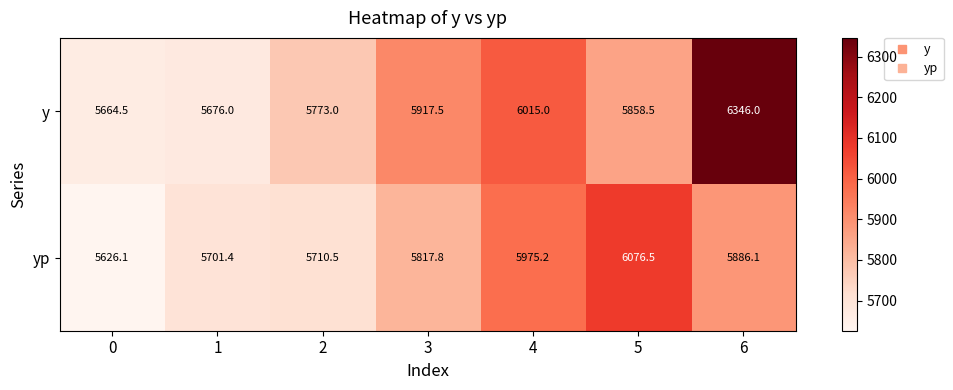

At which label does y reach its peak?

6